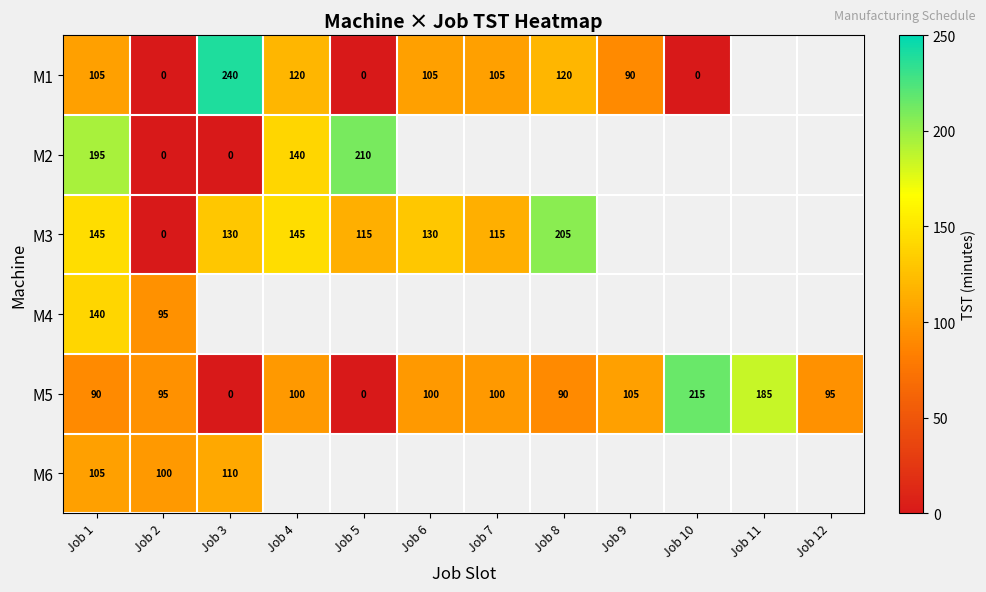

What is the sum of all M5 values?

1175